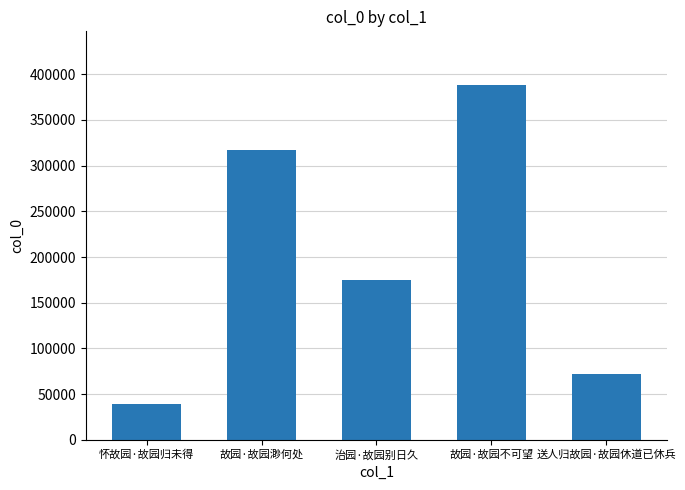

Is it true that the value at 送人归故园·故园休道已休兵 is 109399?

False